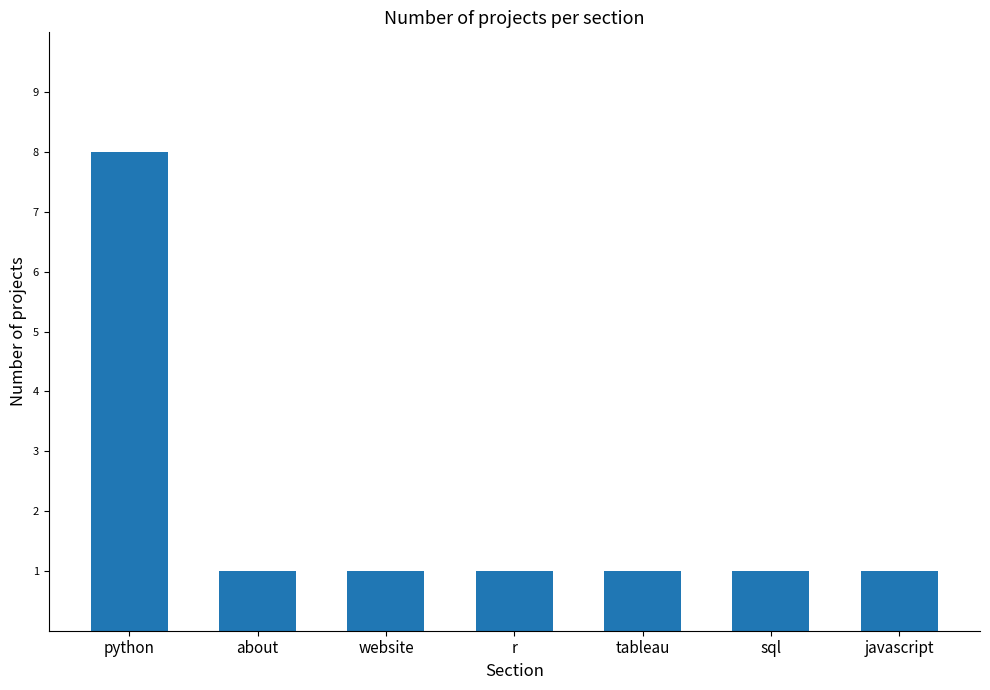

What is the average value?

2